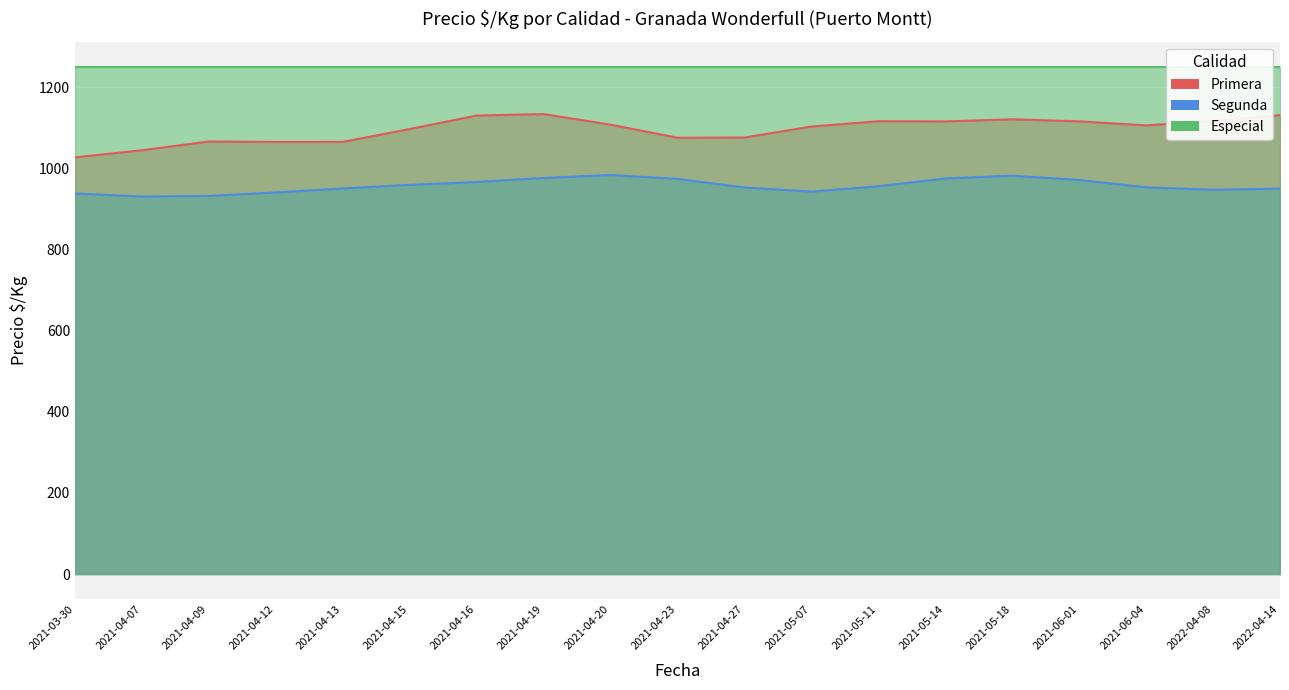

Count the number of categories in the chart.

19